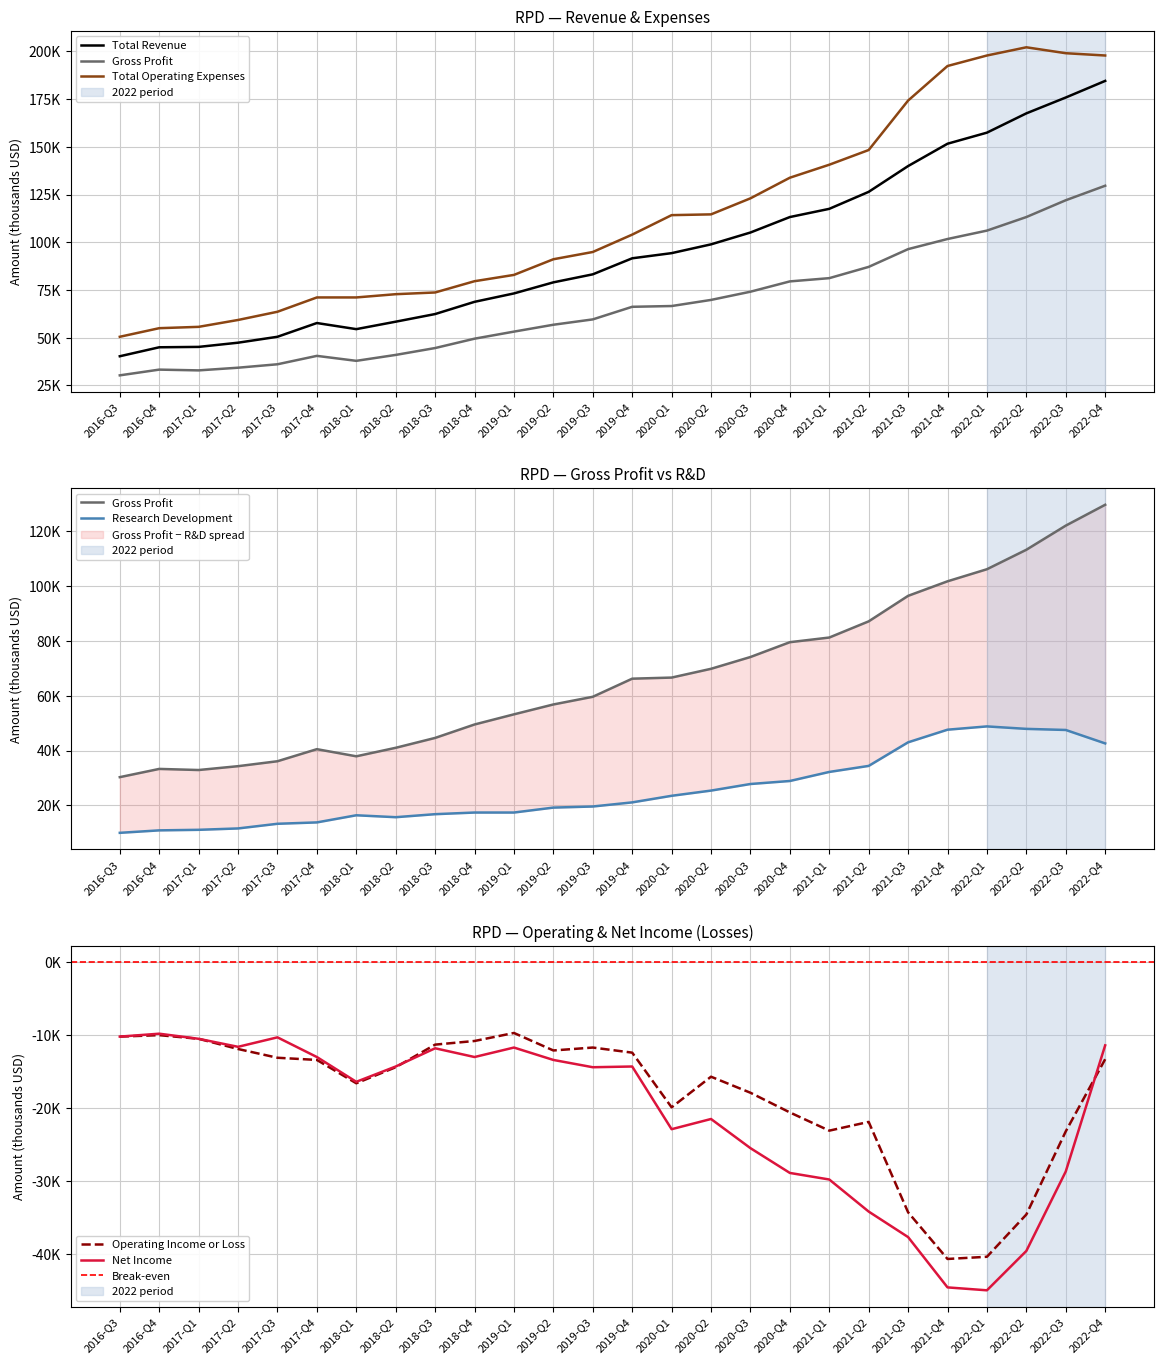

At which category does Total Revenue reach its first local peak?

2017-Q4